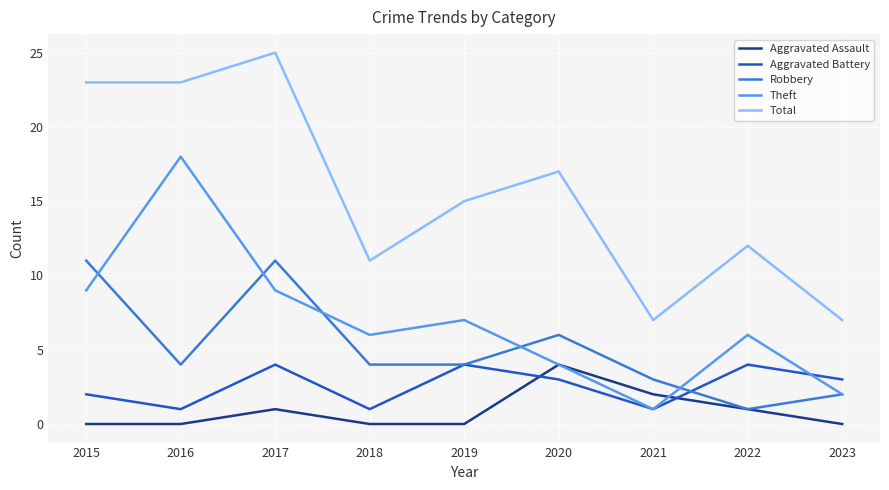

What is the difference between the second highest and minimum values in the Theft series?

8